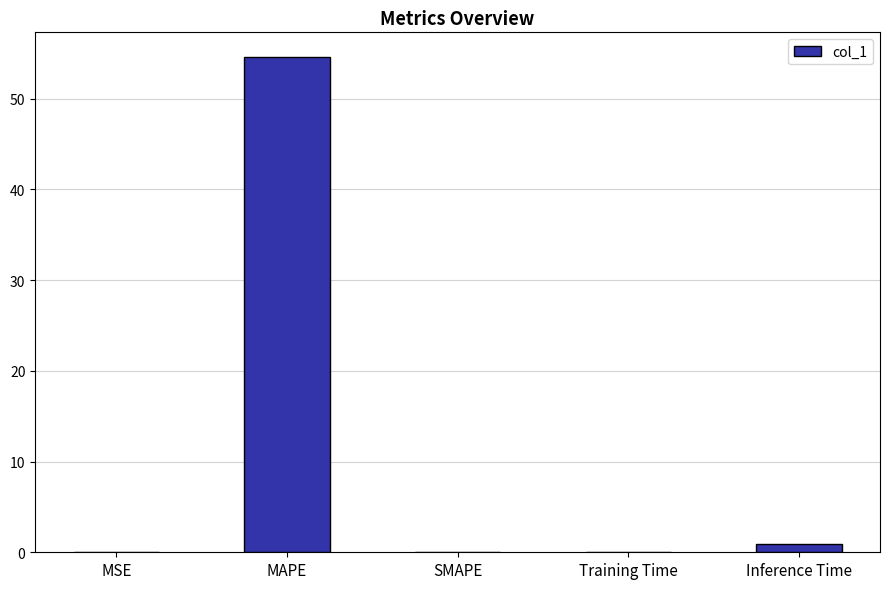

What is the change in value from MSE to Inference Time?

+0.9